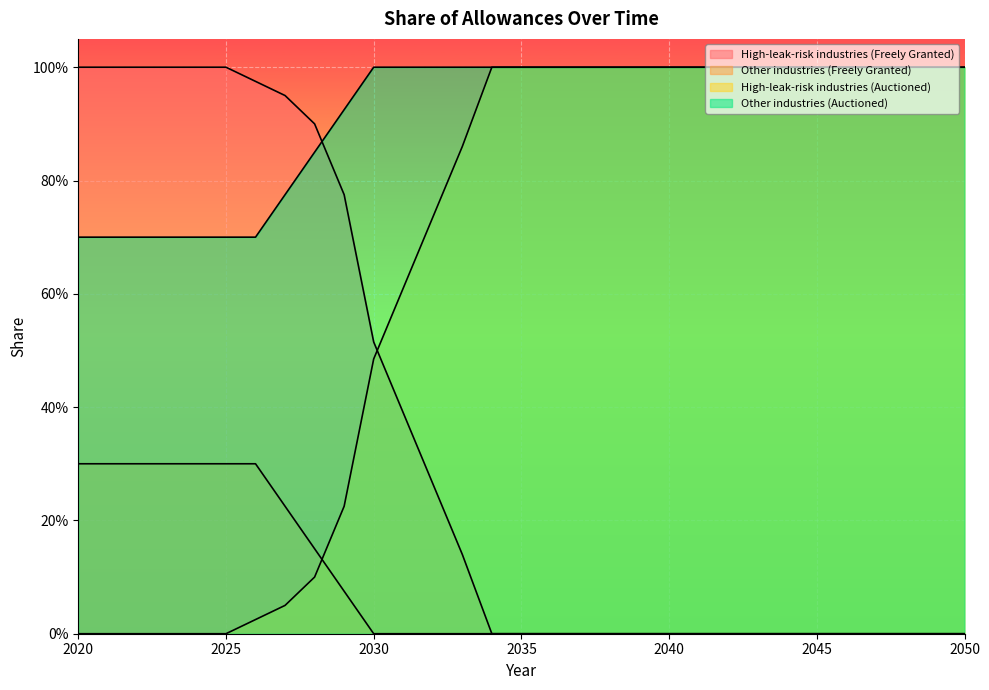

What is the maximum value for Other industries (Freely Granted)?

0.3